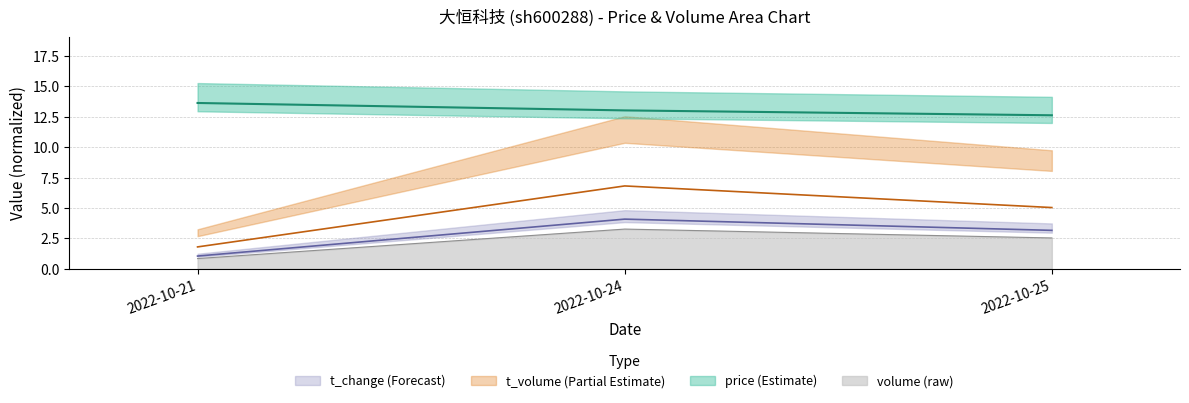

At how many categories does at least one series exceed 12?

3